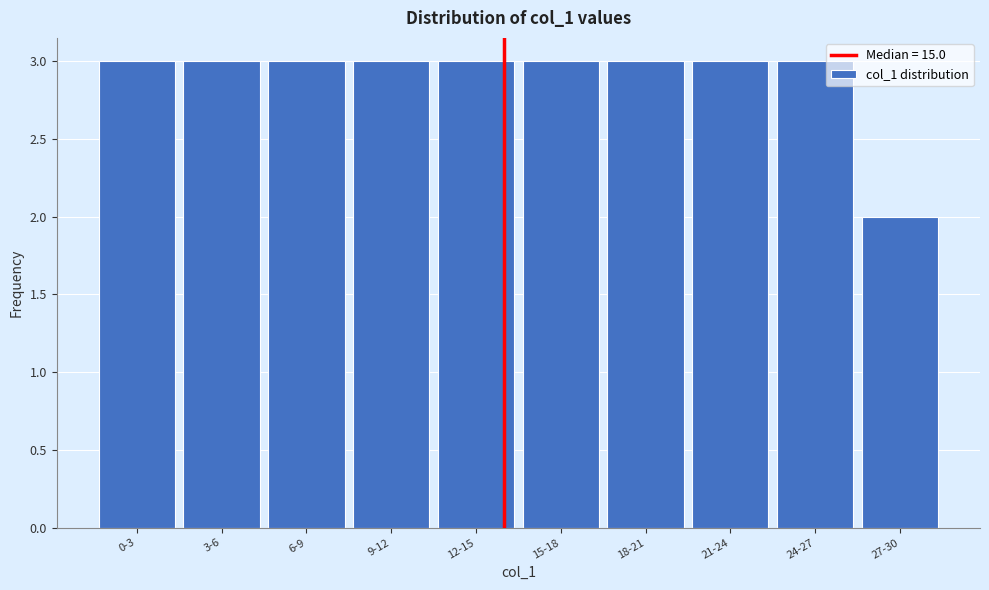

Reading left to right, transcribe all the data shown in this chart.

0-3=3	3-6=3	6-9=3	9-12=3	12-15=3	15-18=3	18-21=3	21-24=3	24-27=3	27-30=2